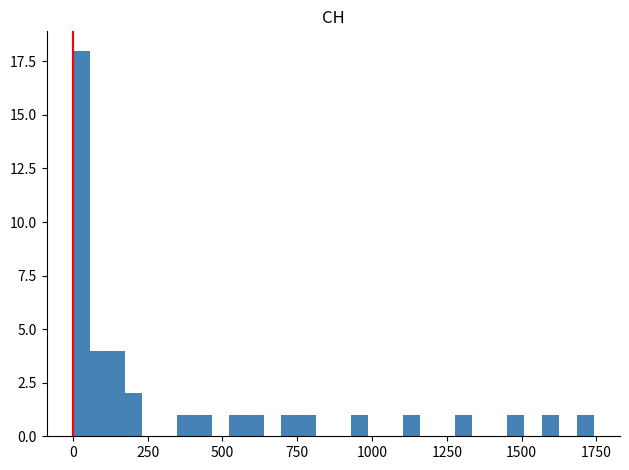

Read against the x-axis, roughly where is the centre of the tallest bar?

50